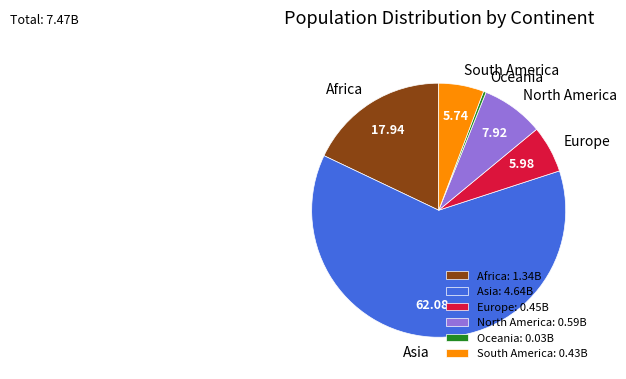

Does Asia account for over 50% of the chart?

Yes